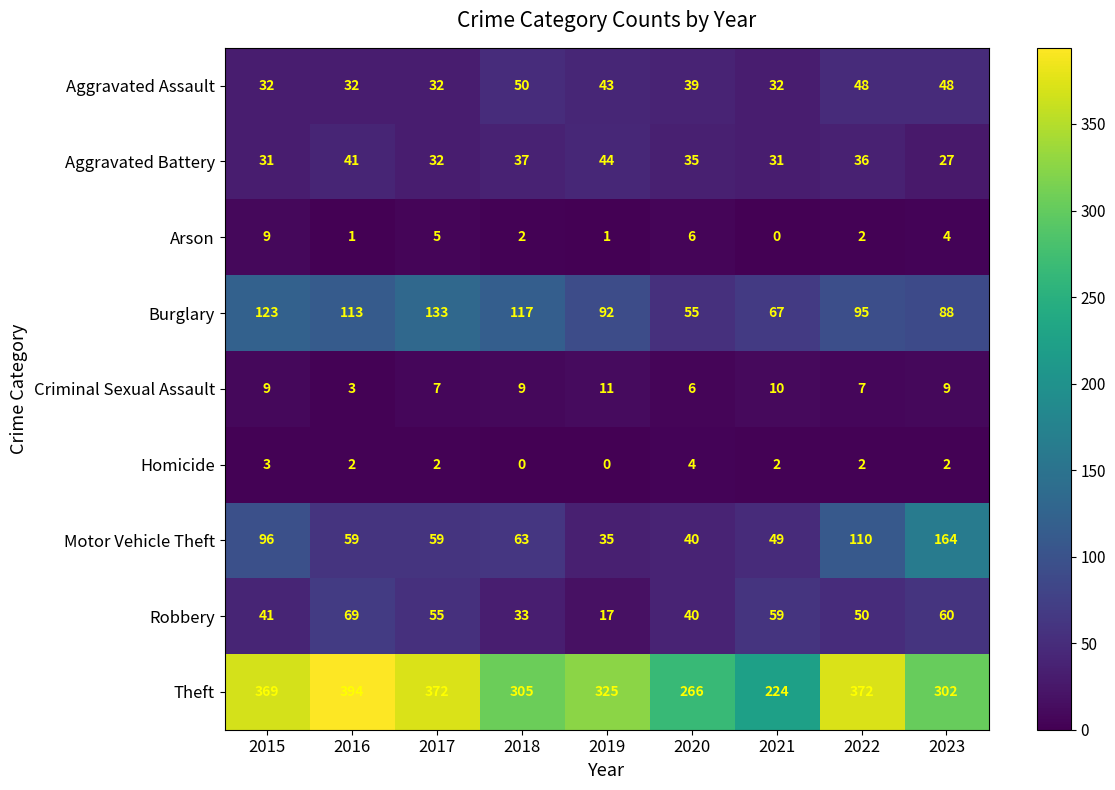

Rank the series by their maximum value, from lowest to highest.

Homicide, Arson, Criminal Sexual Assault, Aggravated Battery, Aggravated Assault, Robbery, Burglary, Motor Vehicle Theft, Theft